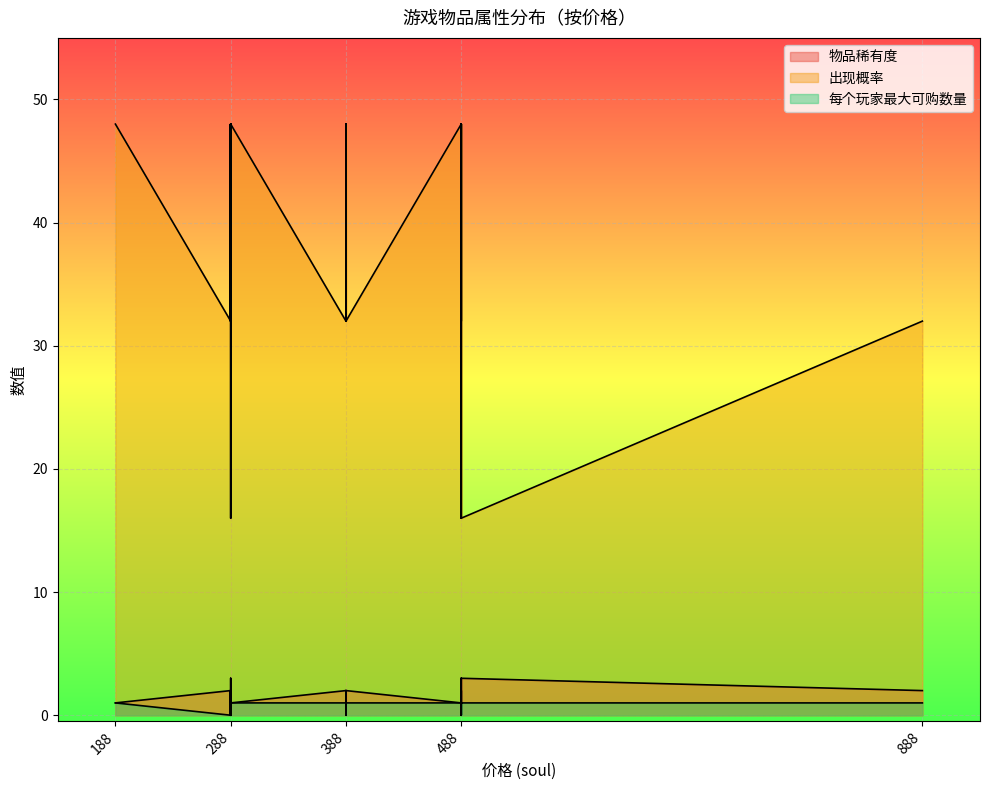

What is the sum of all 每个玩家最大可购数量 values?

29